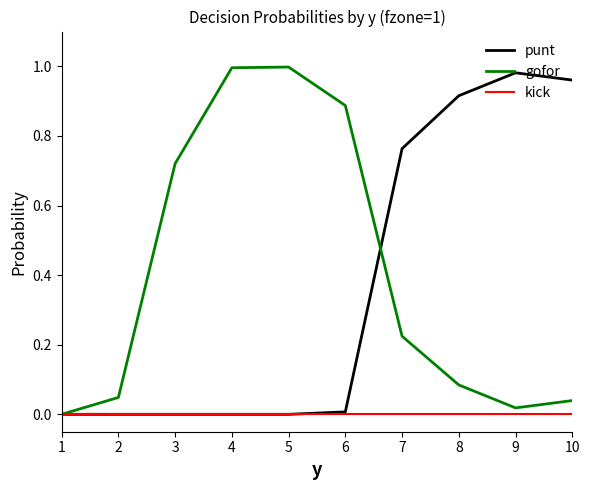

True or false: punt has a value of 1.4 at 8.

False